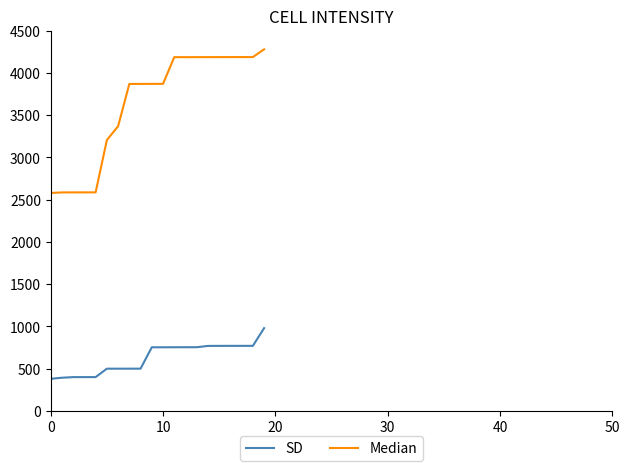

True or false: Median and SD cross at least once.

False